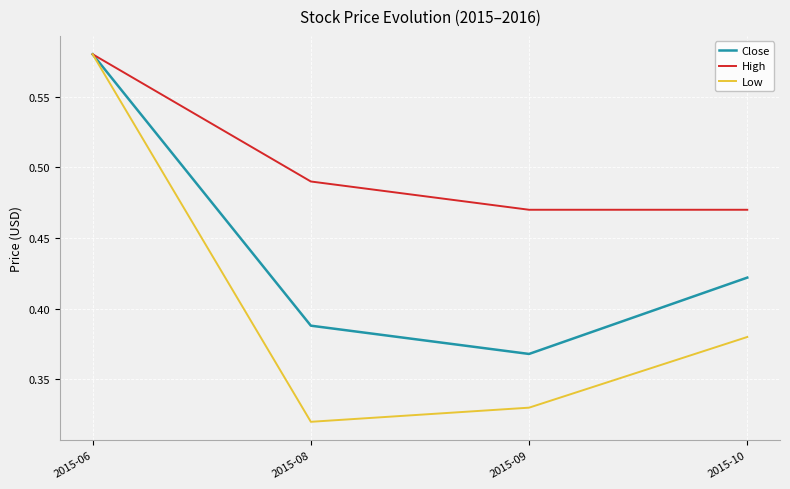

Which series changed the most between 2015-06 and 2015-09?

Low